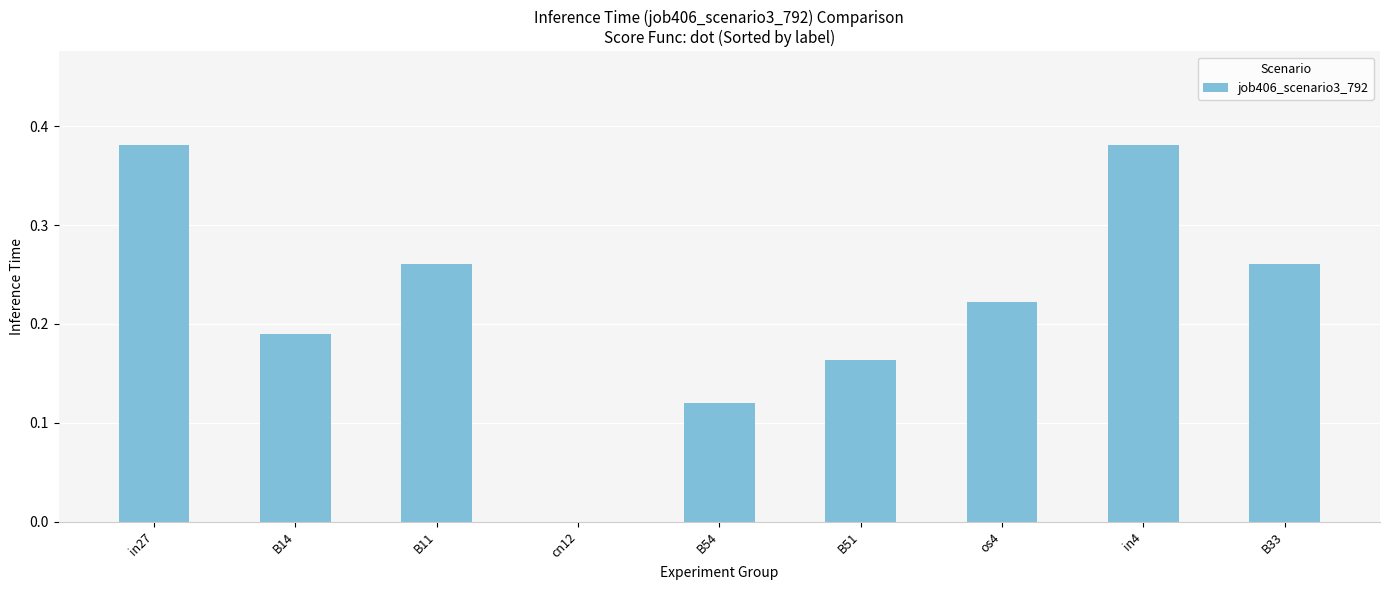

What is the sum of all values?

2.0